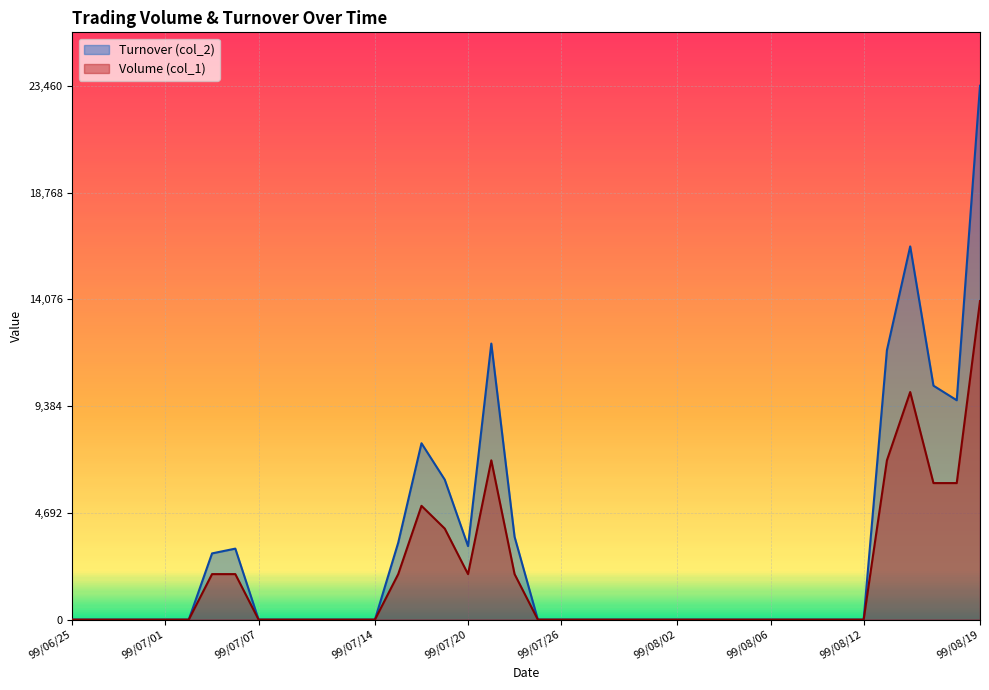

True or false: Turnover (col_2) and Volume (col_1) intersect in this chart.

False